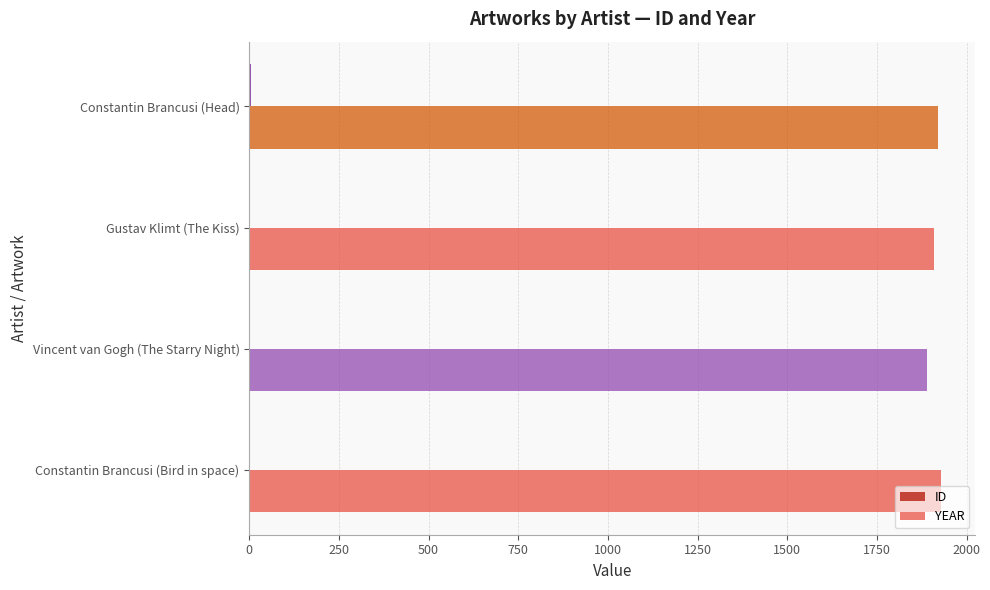

How many ID values are between 2 and 4?

3